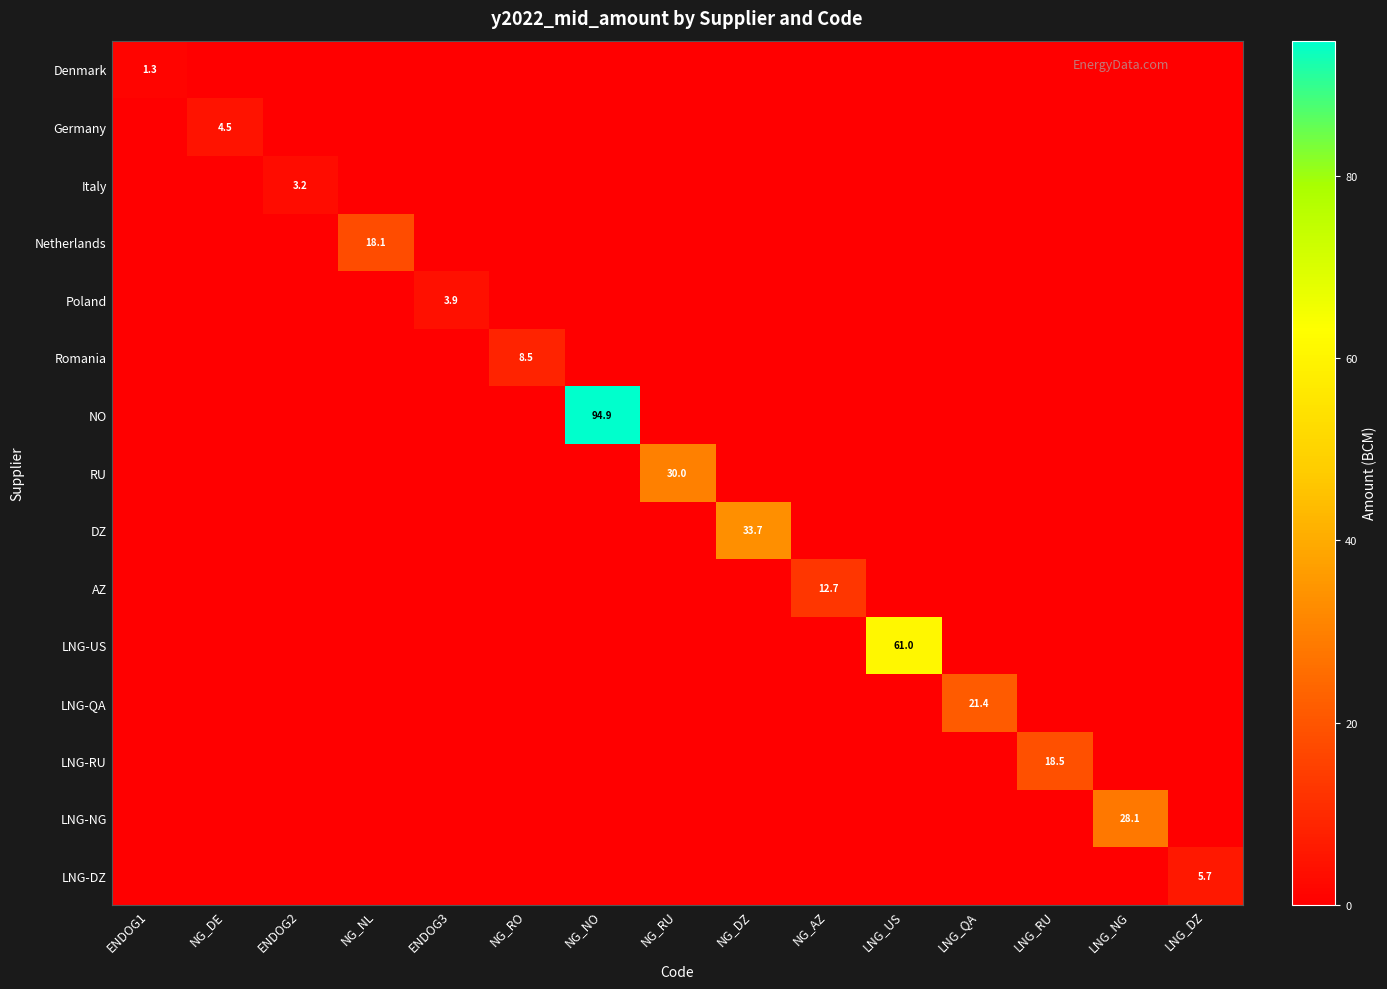

Count the number of categories in the chart.

15